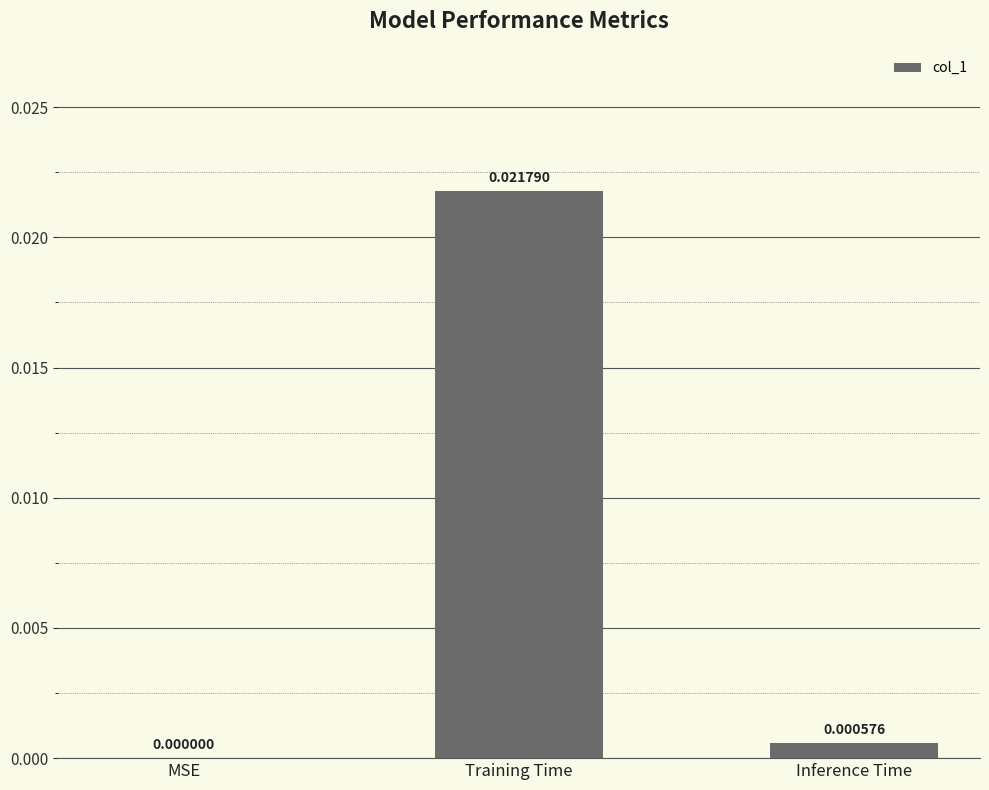

Which has a higher value, MSE or Inference Time?

Inference Time